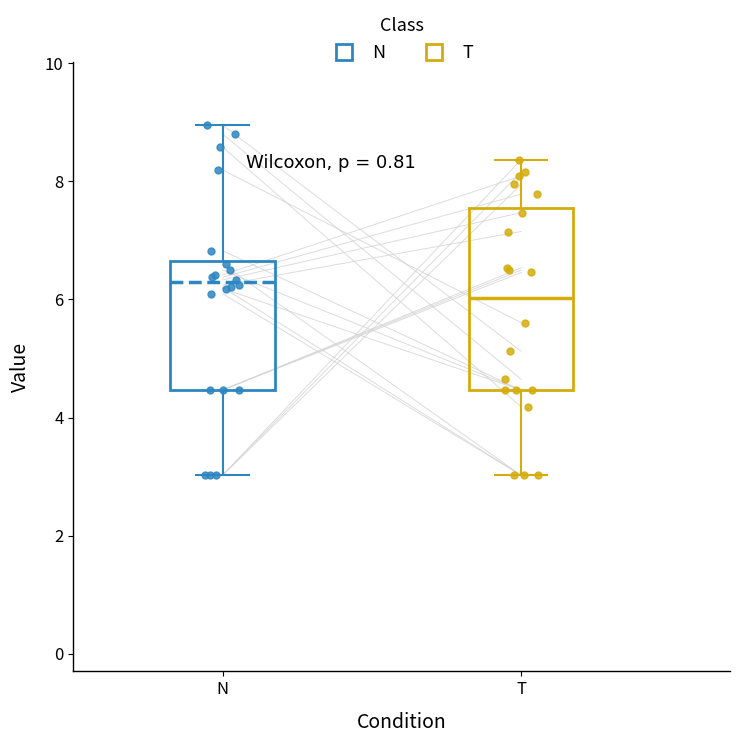

Which box's median line is the highest?

N